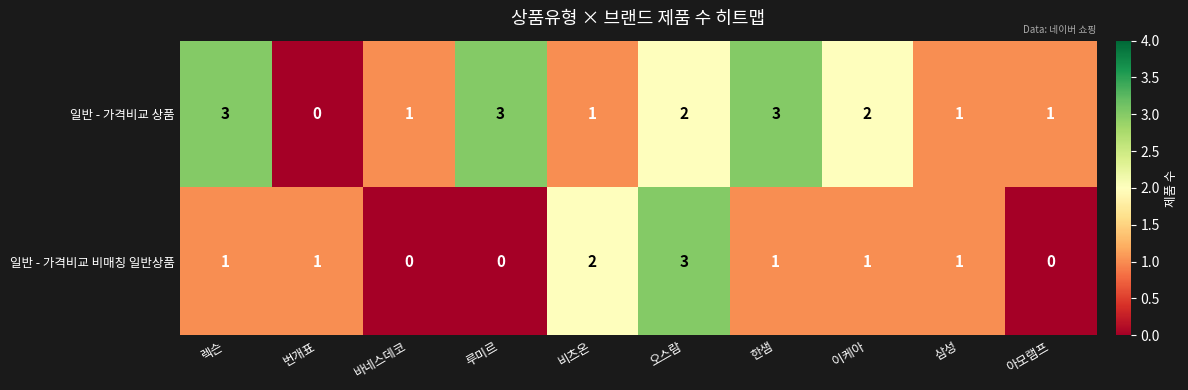

The value of 일반 - 가격비교 비매칭 일반상품 at 비츠온 is 2. True or false?

True